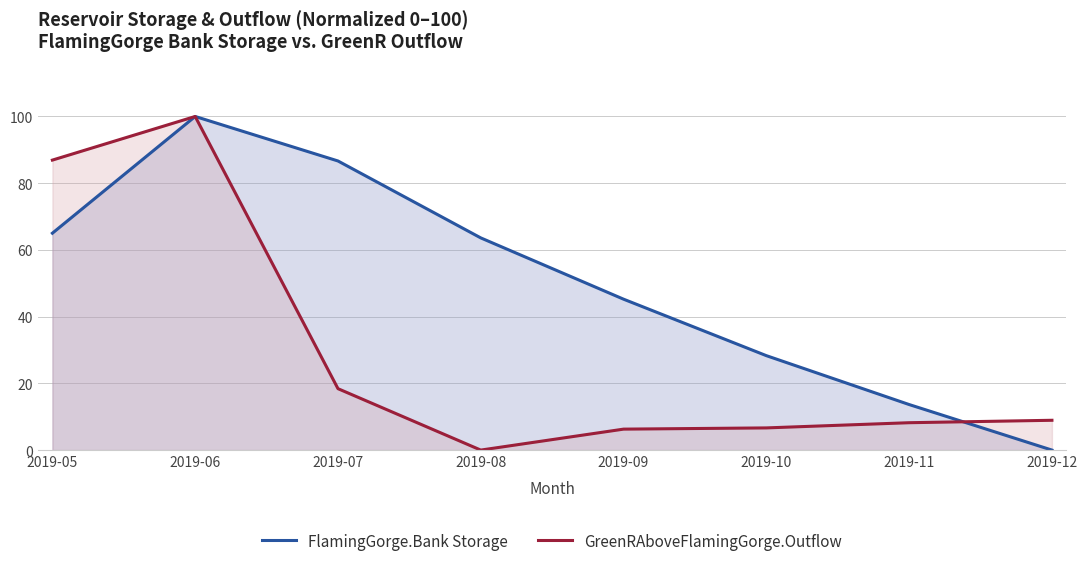

Reading right to left, extract all data points from this chart.

FlamingGorge.Bank Storage: 2019-12=0.0	2019-11=13.7	2019-10=28.3	2019-09=45.2	2019-08=63.6	2019-07=86.7	2019-06=100.0	2019-05=65.0
GreenRAboveFlamingGorge.Outflow: 2019-12=8.9	2019-11=8.2	2019-10=6.6	2019-09=6.3	2019-08=0.0	2019-07=18.4	2019-06=100.0	2019-05=86.9